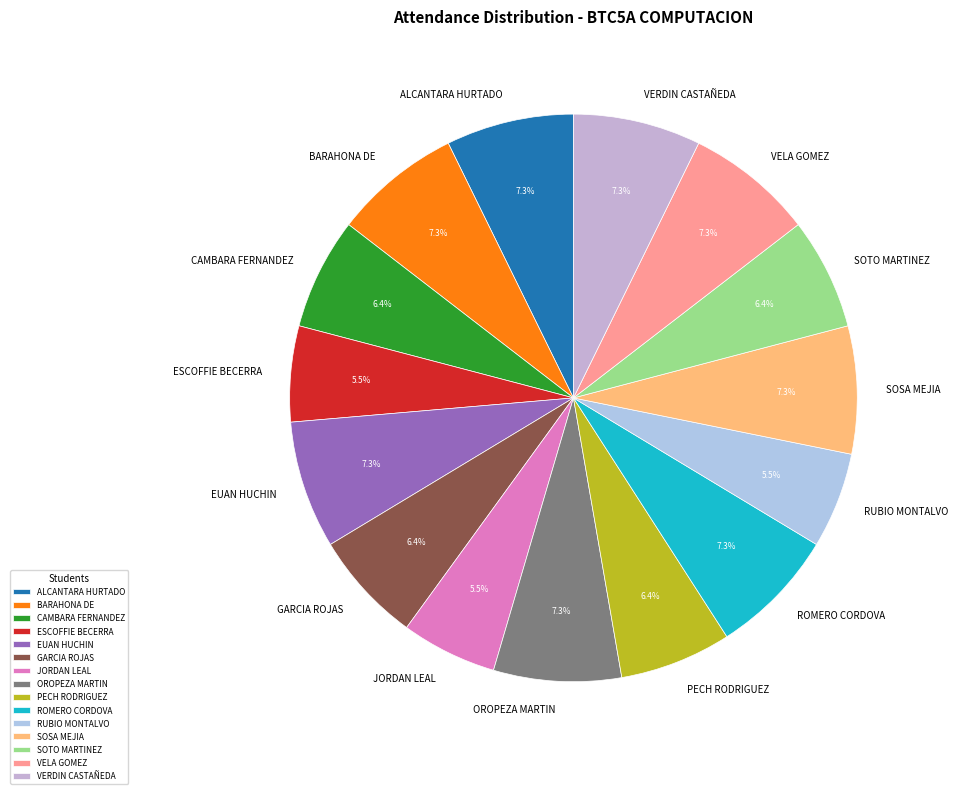

Is the sum of EUAN HUCHIN and GARCIA ROJAS greater than half?

No